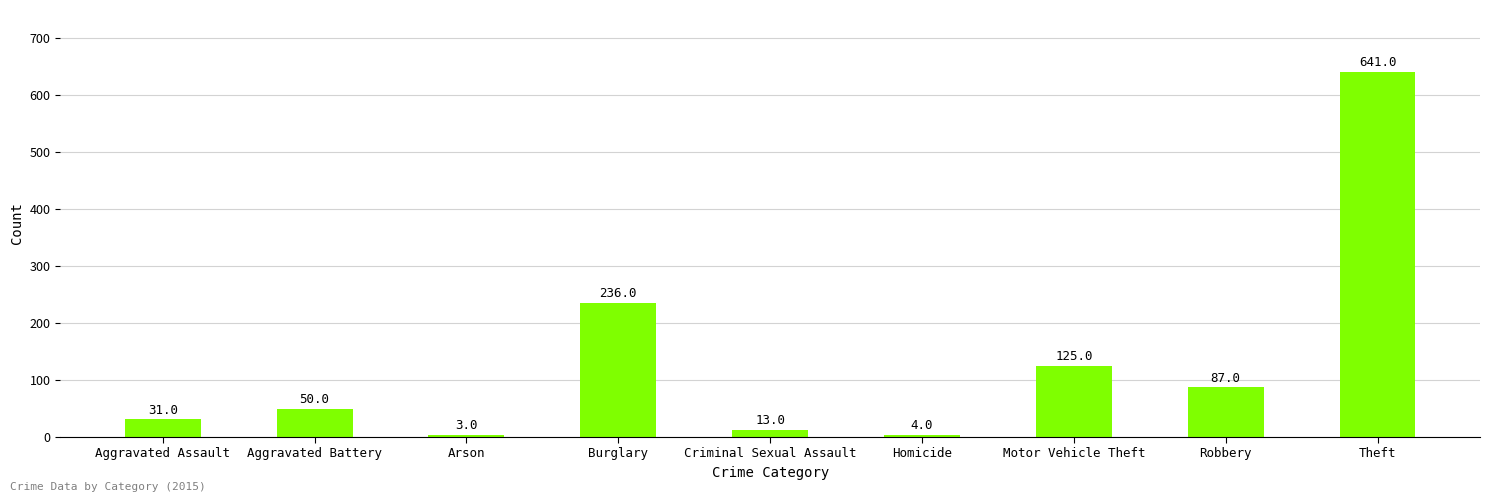

What is the label of the 2nd bar from the left?

Aggravated Battery